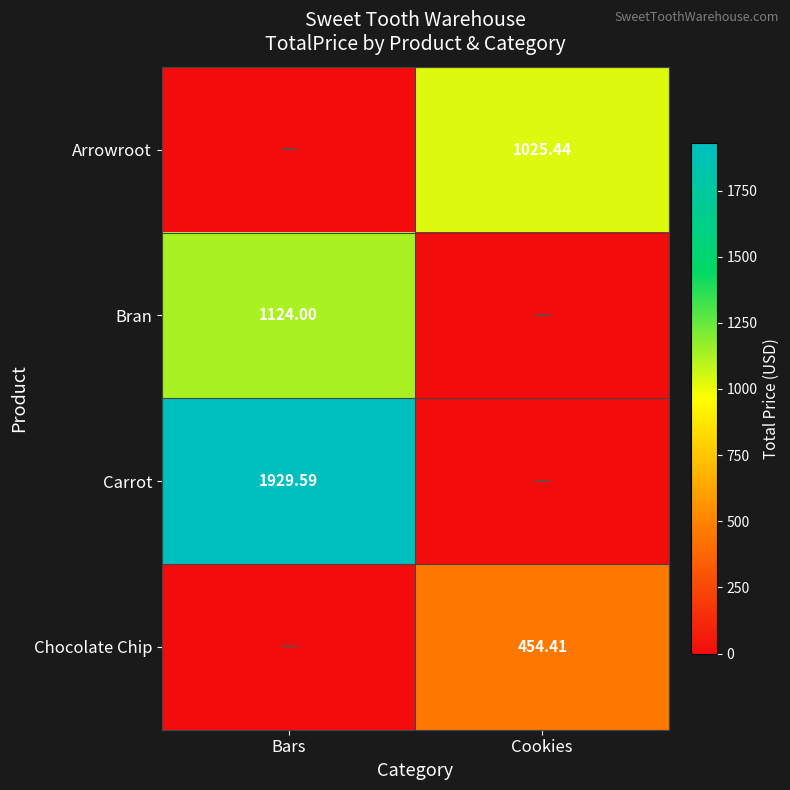

Is the value of Carrot at Bars greater than the value of Bran at Bars?

Yes